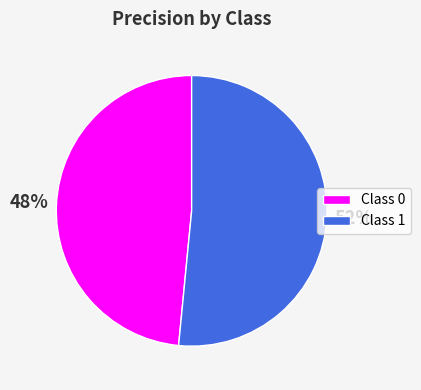

Which has a higher value, Class 0 or Class 1?

Class 1